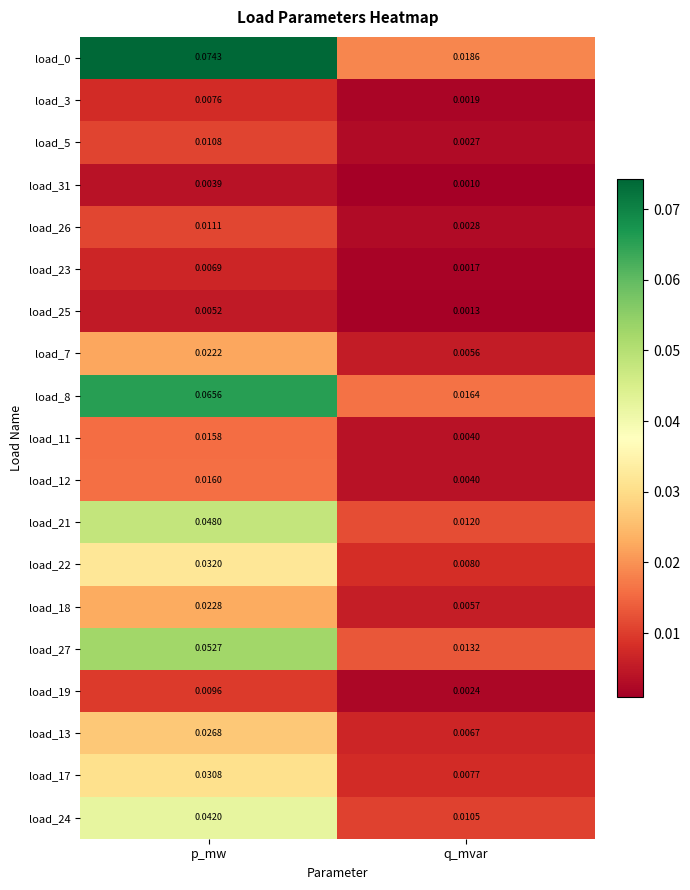

Which label corresponds to the smallest value in the chart?

q_mvar